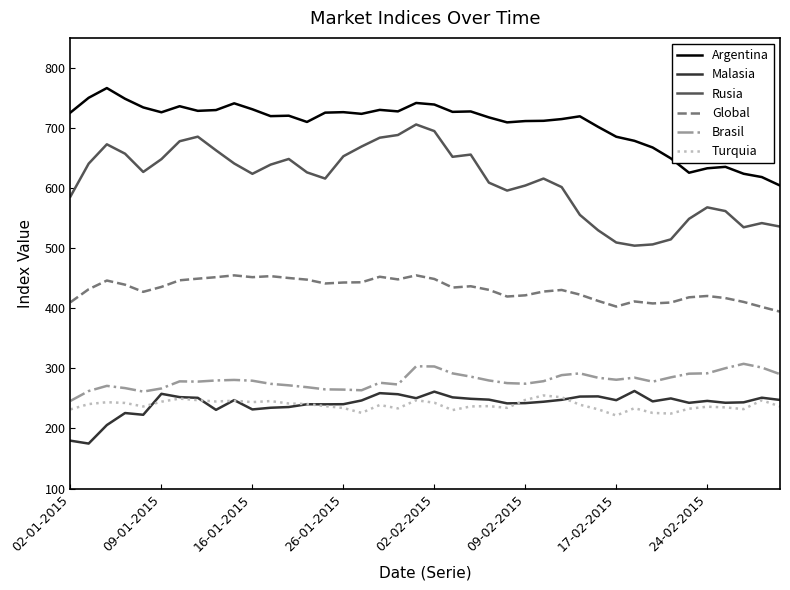

How many lines are shown in the chart?

6